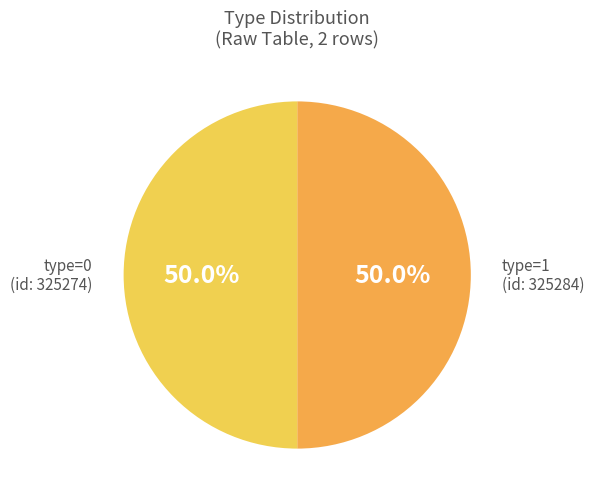

To the nearest percent, what is the average slice percentage?

50%